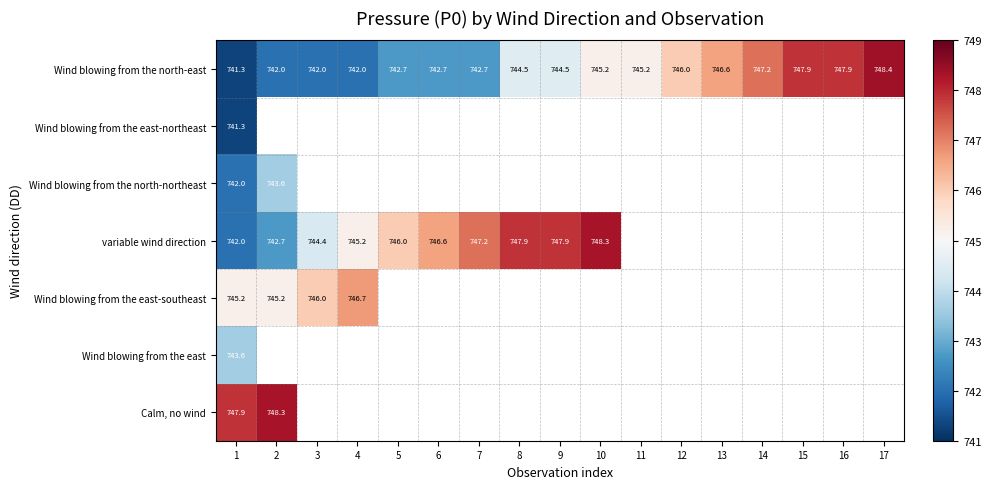

What is the difference between the maximum and second lowest values in the Wind blowing from the north-east series?

6.4